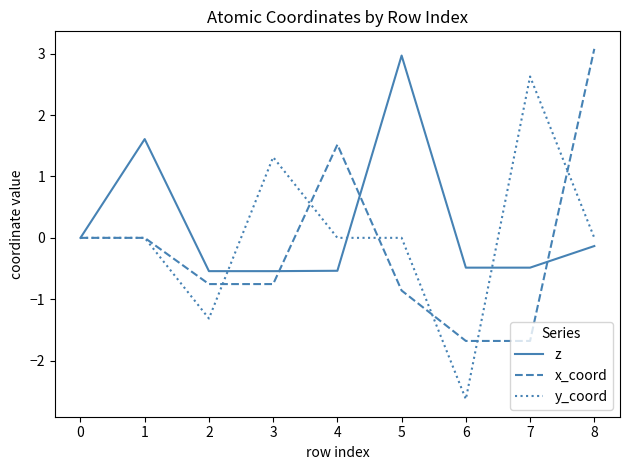

True or false: x_coord has more than 2 points higher than both neighbors.

False